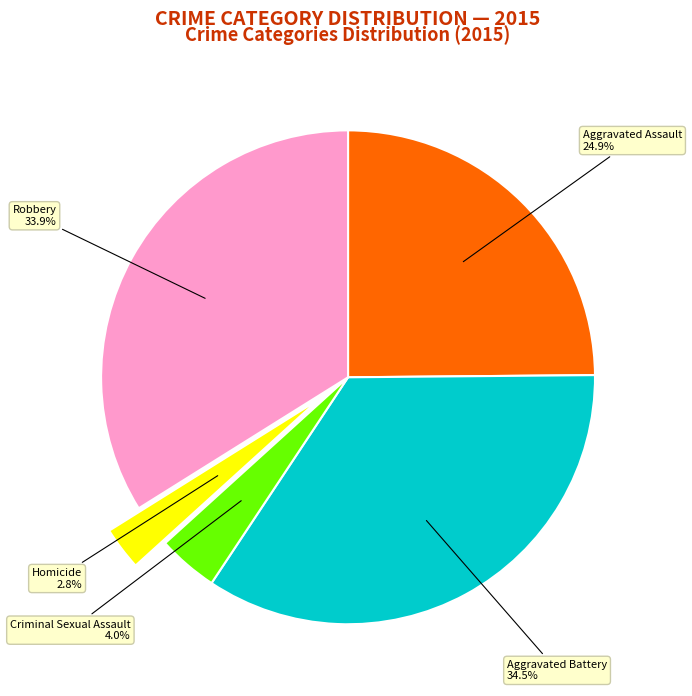

To the nearest percent, what is the combined percentage of Aggravated Assault and Homicide?

28%